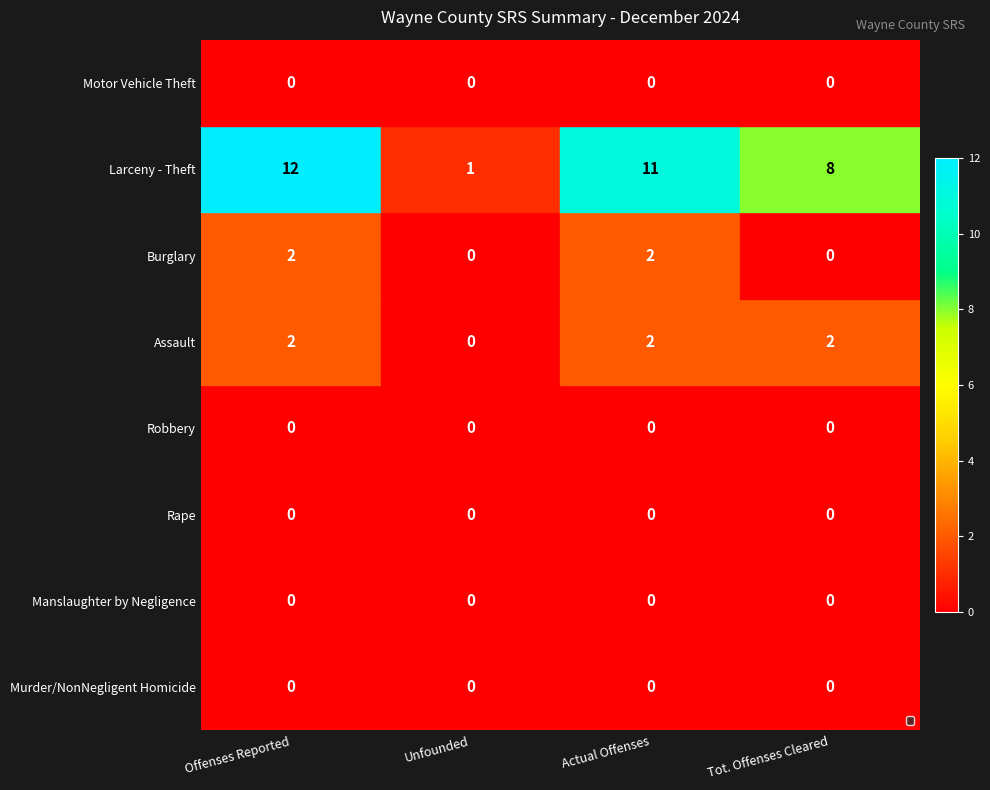

How many Assault values are between 2 and 3?

3